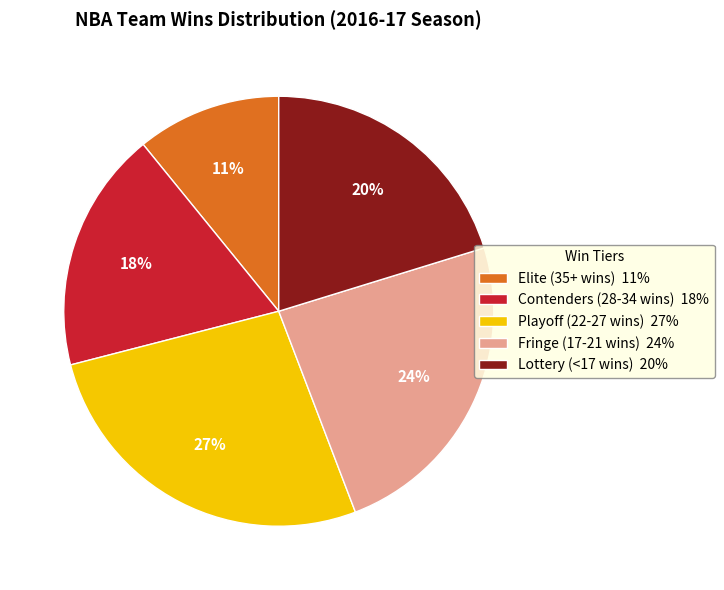

Which slice is the smallest?

Elite (35+ wins) 11%